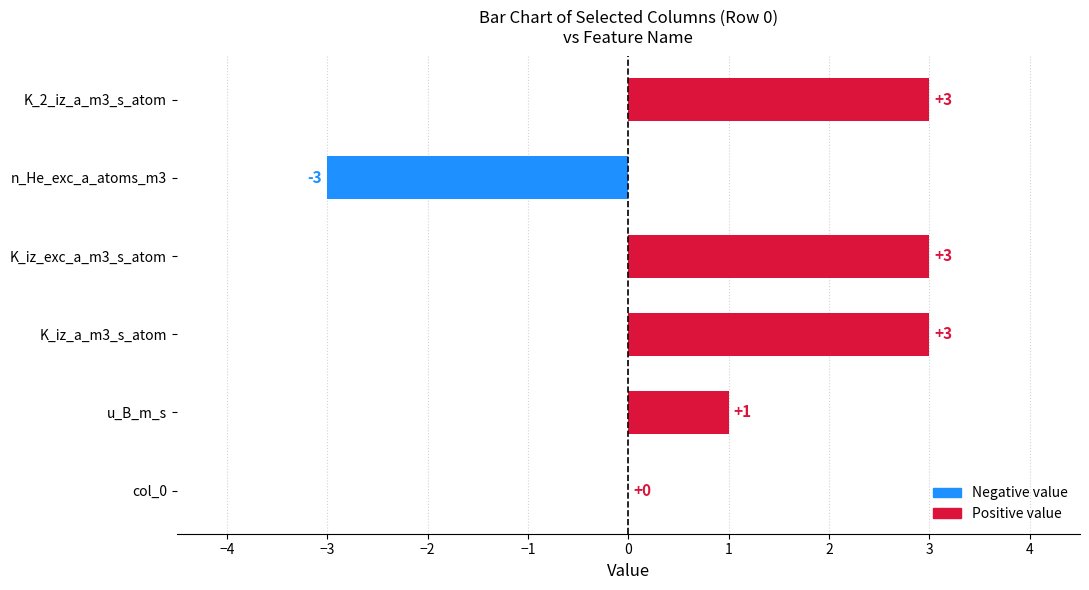

At which label is the value closest to 0?

col_0